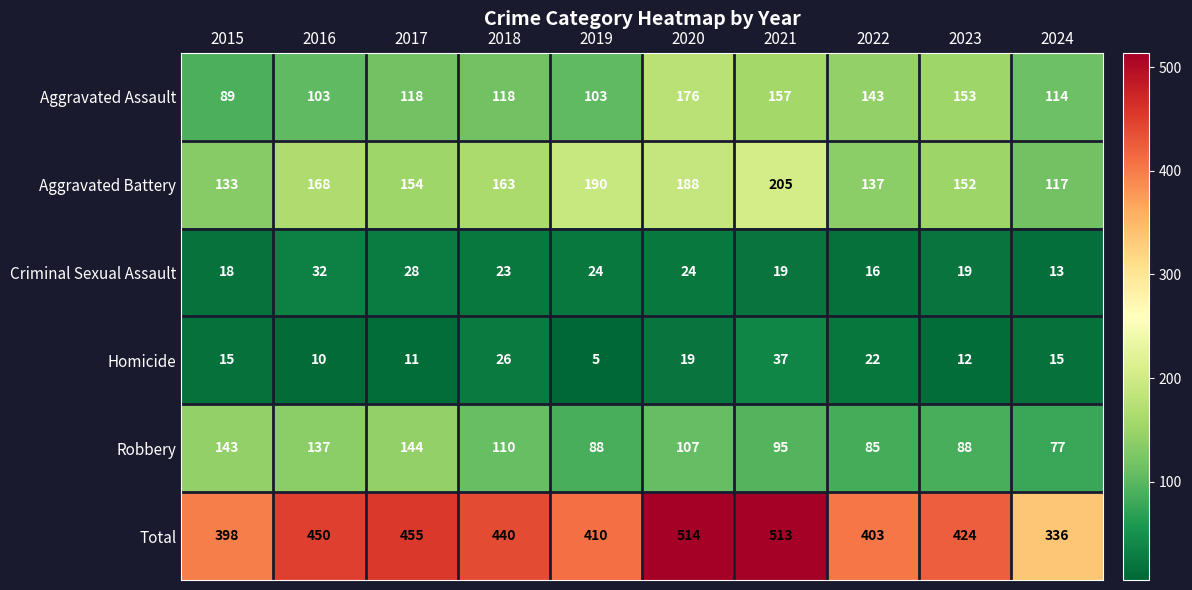

Rank the series at 2020 from highest to lowest value.

Total, Aggravated Battery, Aggravated Assault, Robbery, Criminal Sexual Assault, Homicide